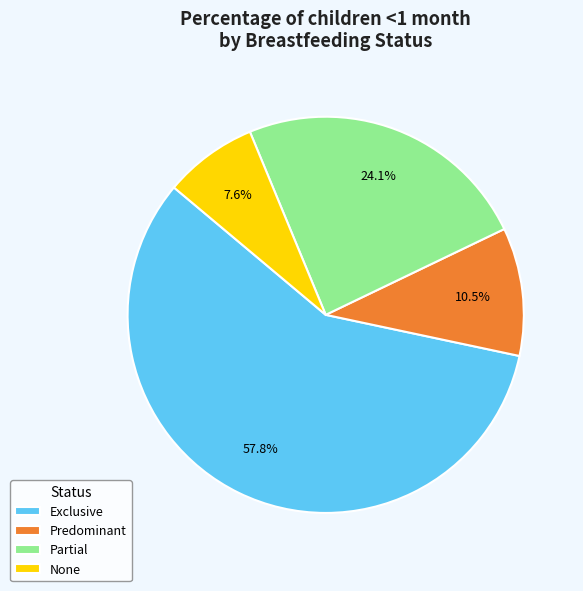

Does Exclusive account for over 50% of the chart?

Yes